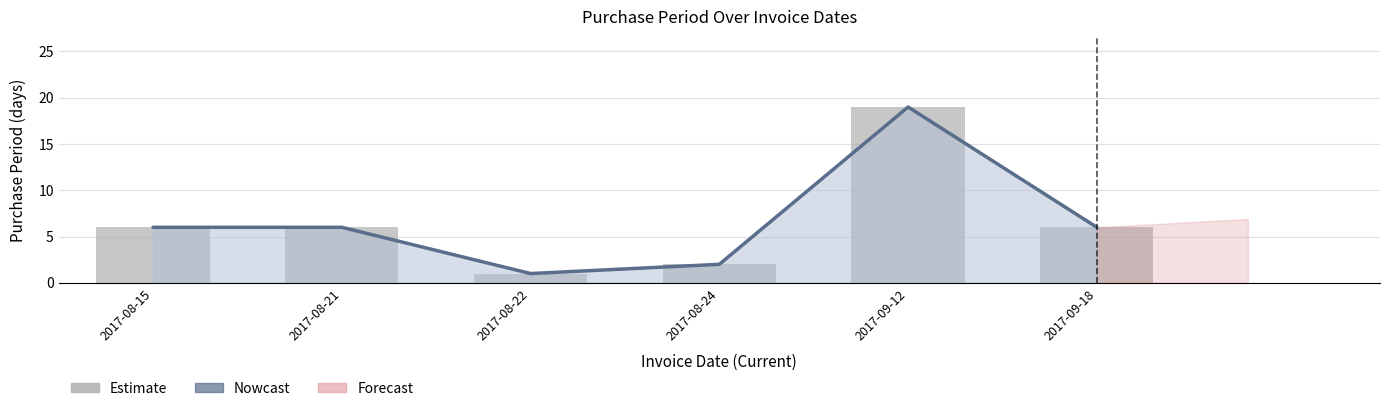

Where does the data first go above 6?

2017-09-12